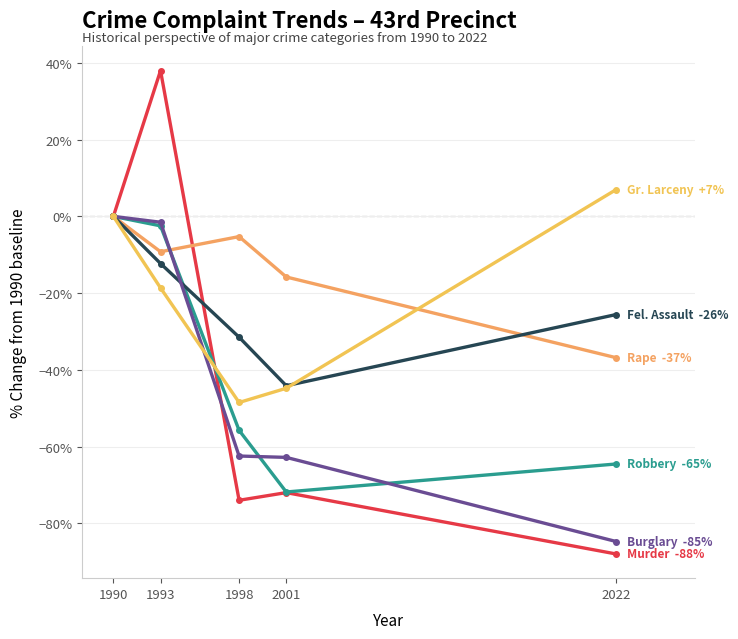

How many distinct data groups are displayed?

6